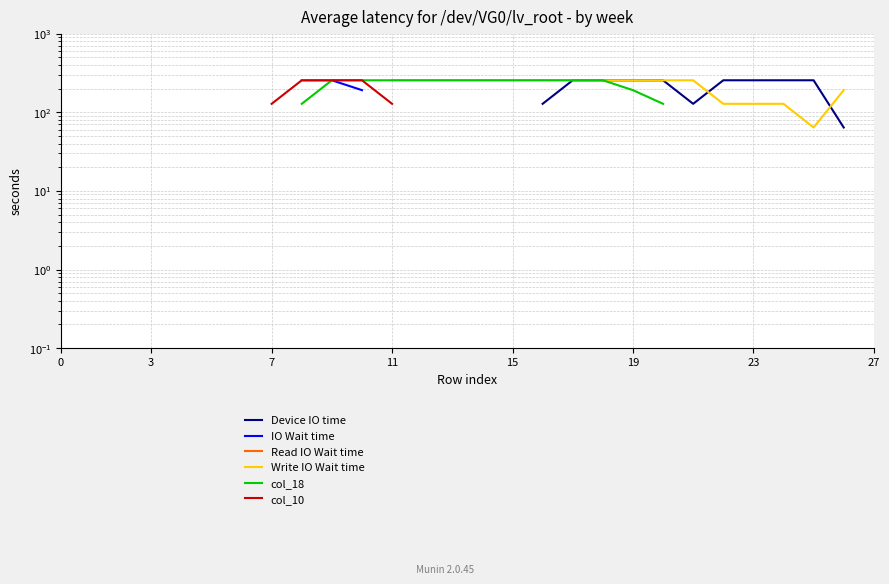

How many values in IO Wait time are above zero?

3